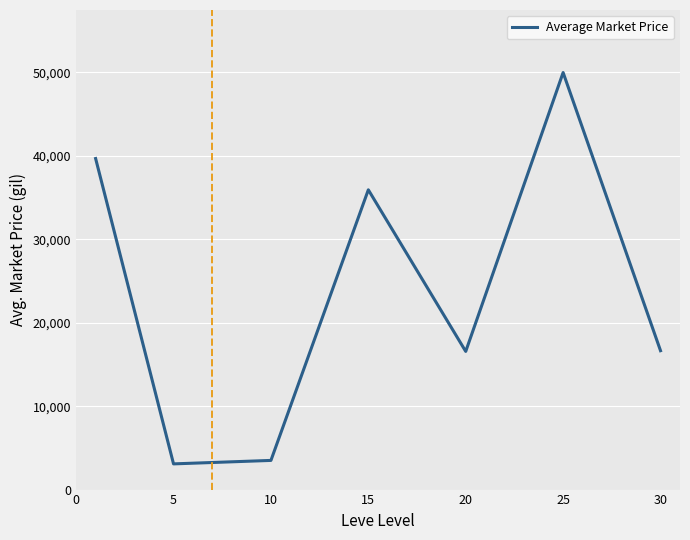

What is the maximum value shown in the chart?

49978.3